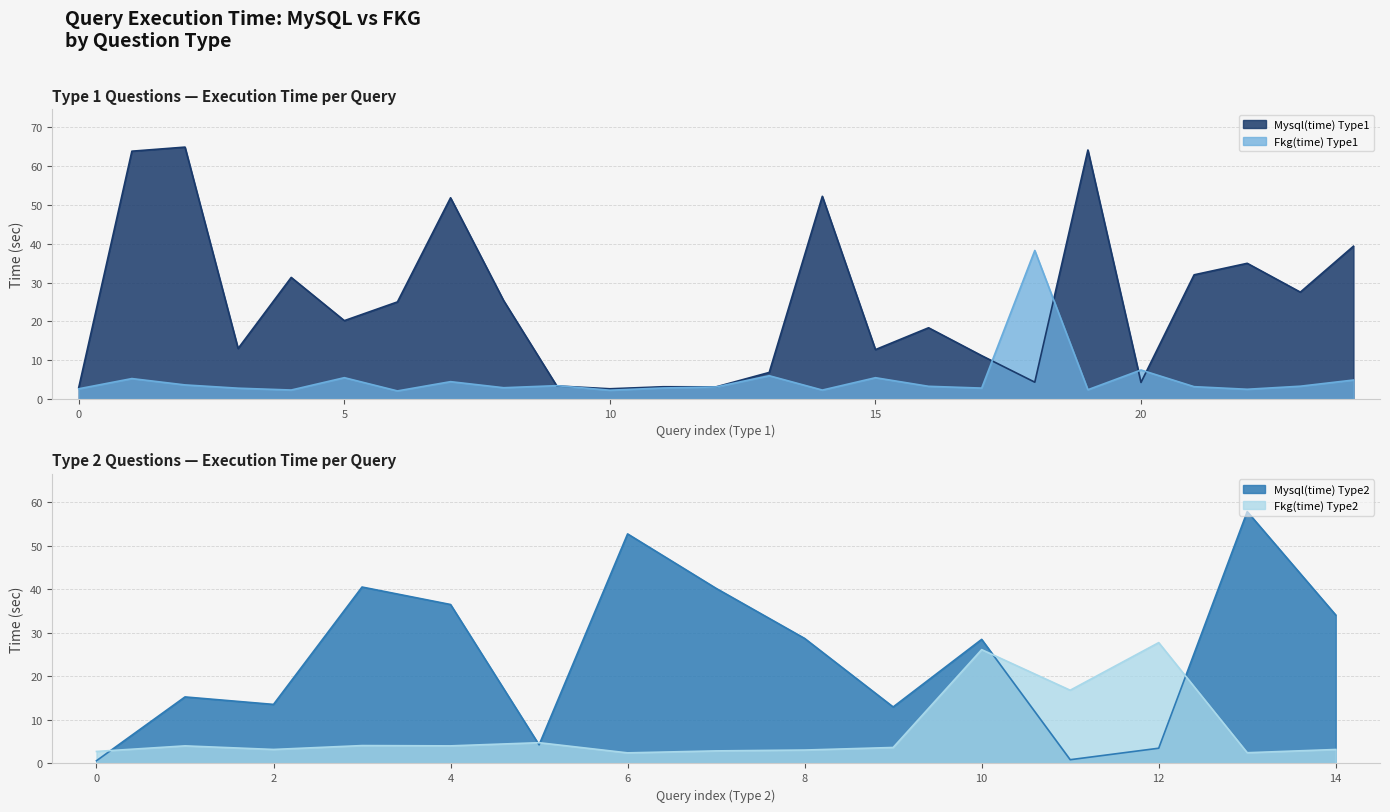

The value of Mysql(time) Type1 at 15 is 18.6. True or false?

False